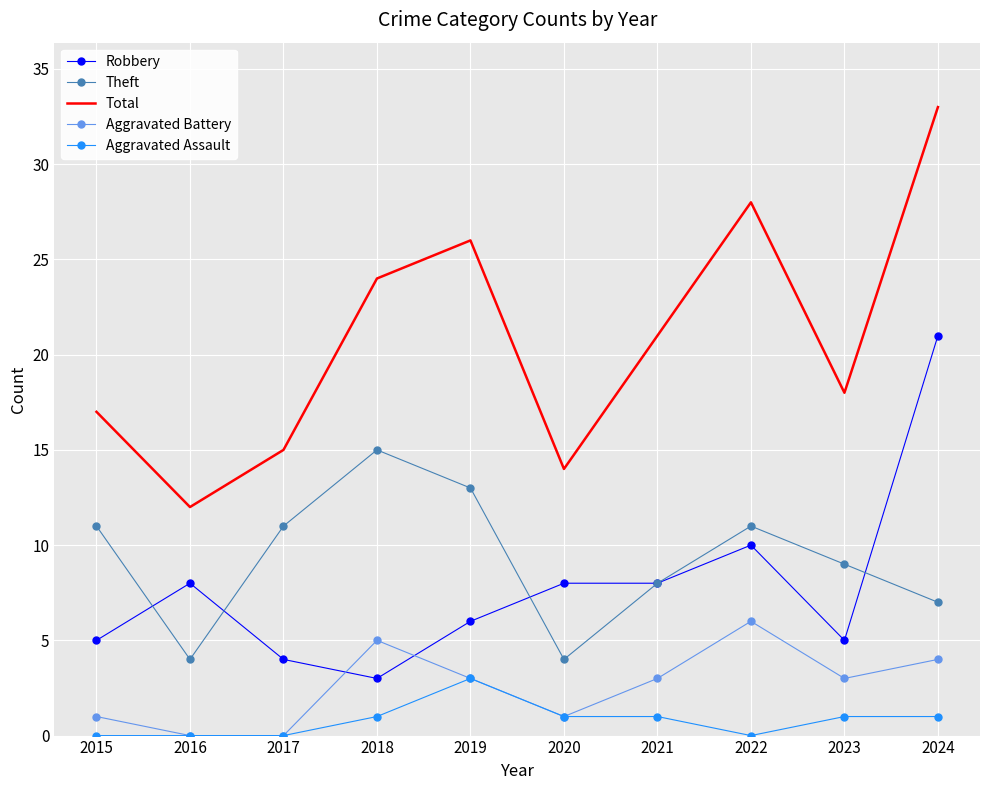

Reading left to right, extract all data points from this chart.

Robbery: 5	8	4	3	6	8	8	10	5	21
Theft: 11	4	11	15	13	4	8	11	9	7
Total: 17	12	15	24	26	14	21	28	18	33
Aggravated Battery: 1	0	0	5	3	1	3	6	3	4
Aggravated Assault: 0	0	0	1	3	1	1	0	1	1